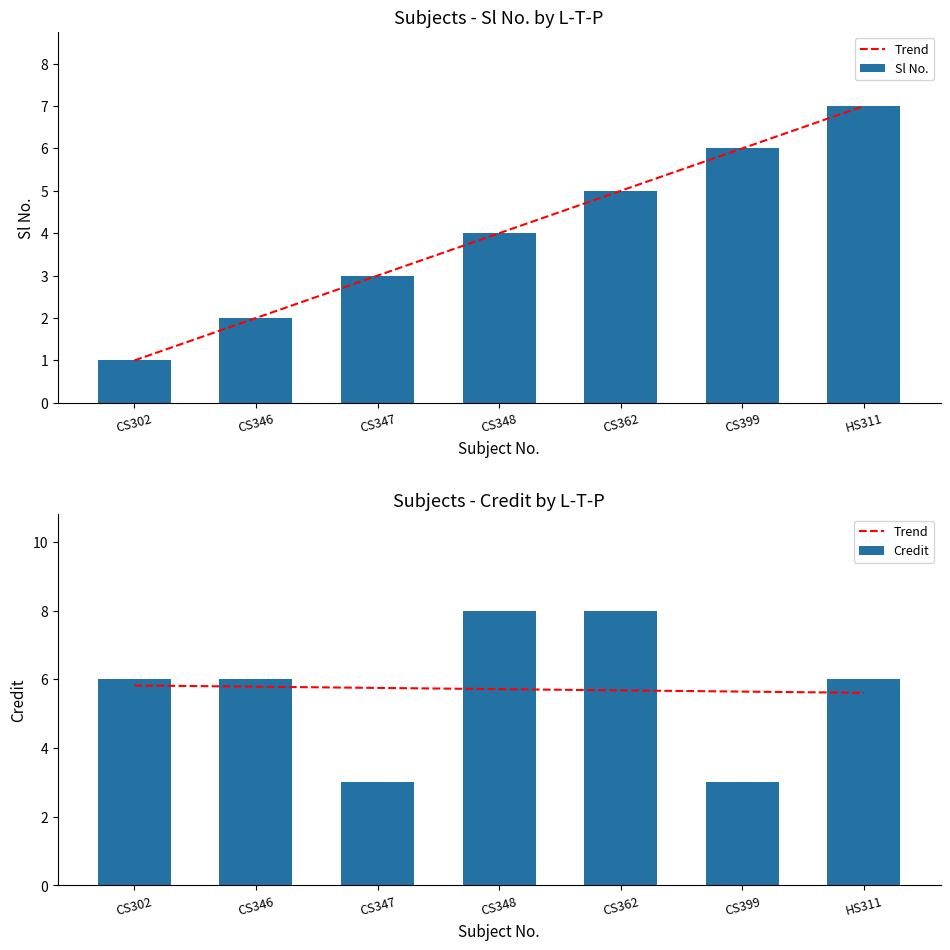

What is the difference between the second highest and second lowest values in the Sl No. series?

4